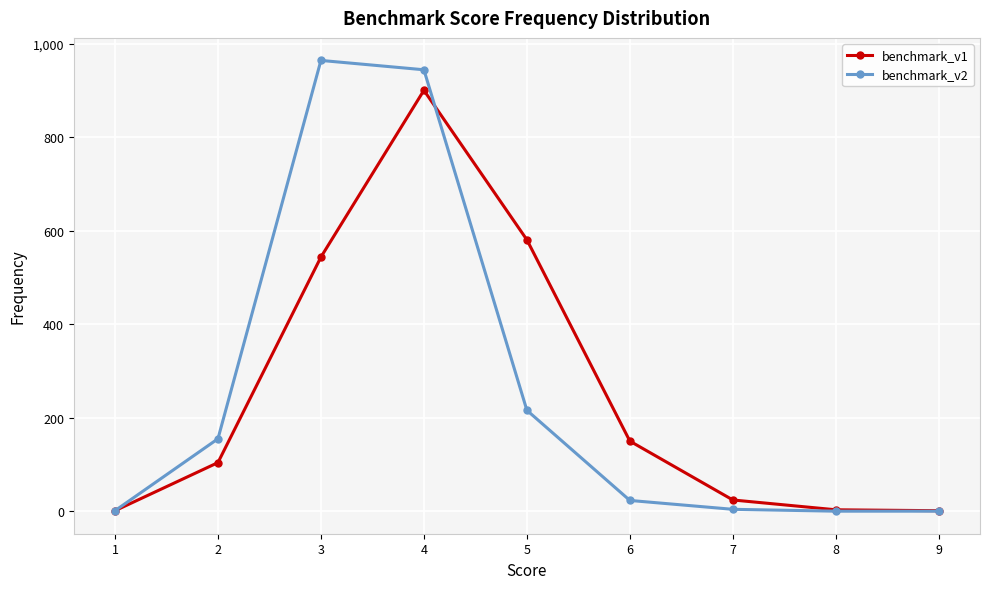

Rank the series at 6 from lowest to highest value.

benchmark_v2, benchmark_v1